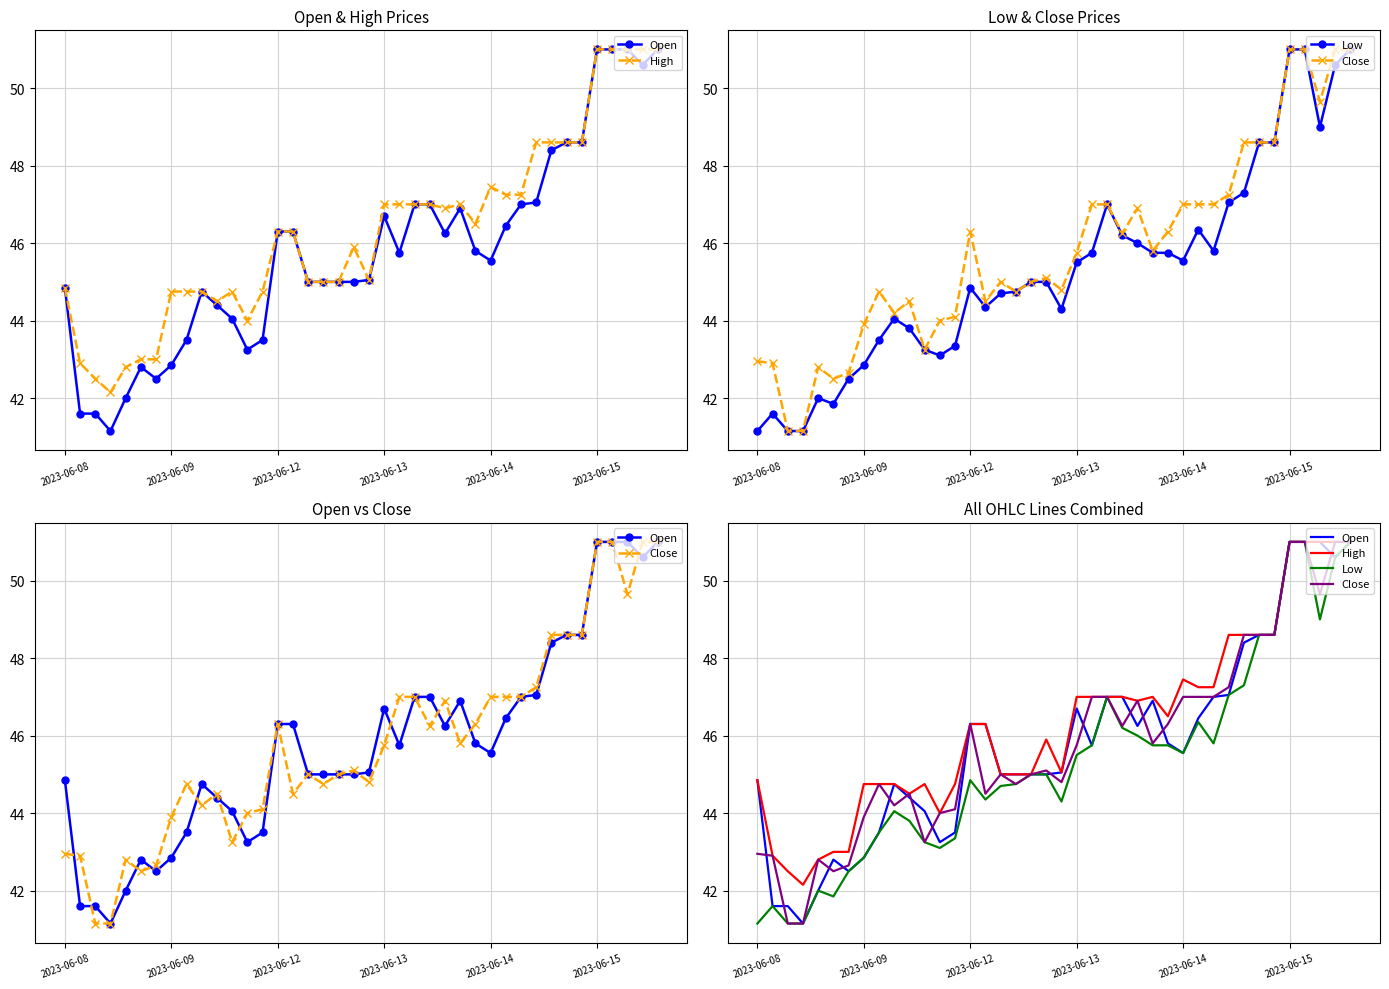

The value of High at 25 is 46.9. True or false?

True